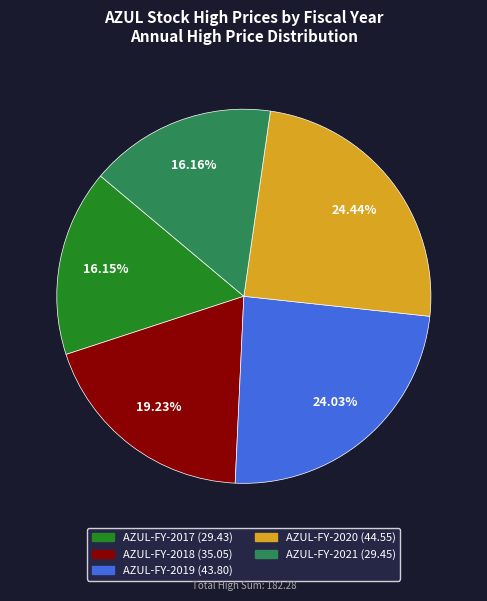

To the nearest percent, what is the difference between the largest and smallest slice percentages?

8%